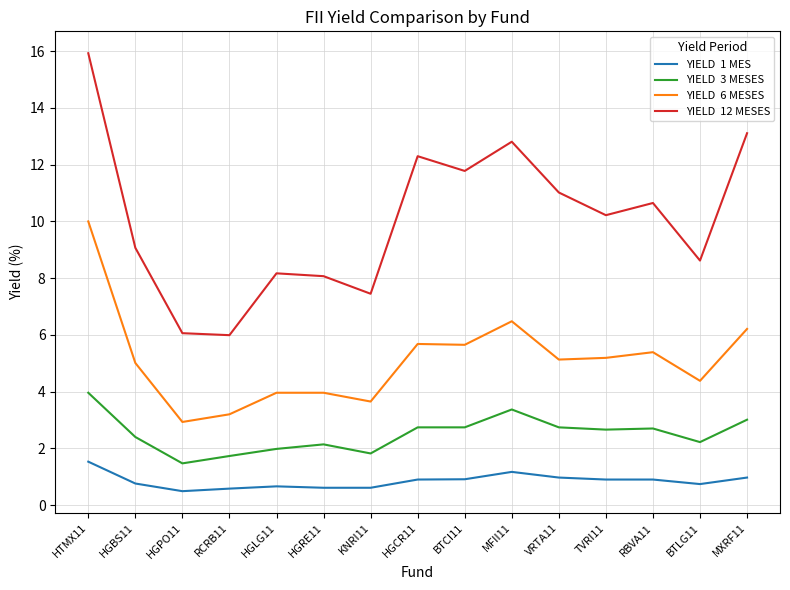

What is the maximum value shown in the chart?

15.9